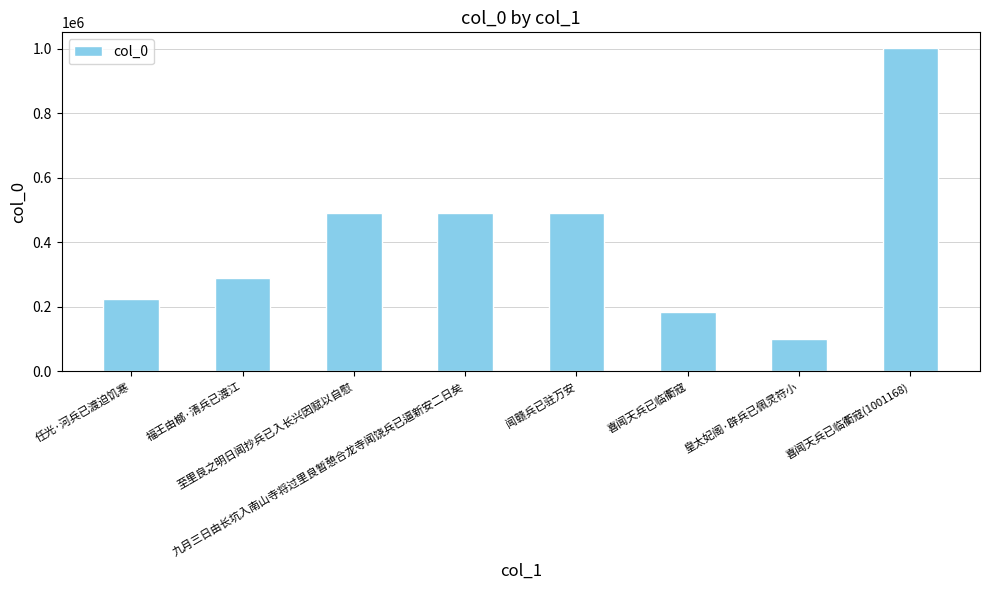

The value at 福王由榔·清兵已渡江 is 435688. True or false?

False